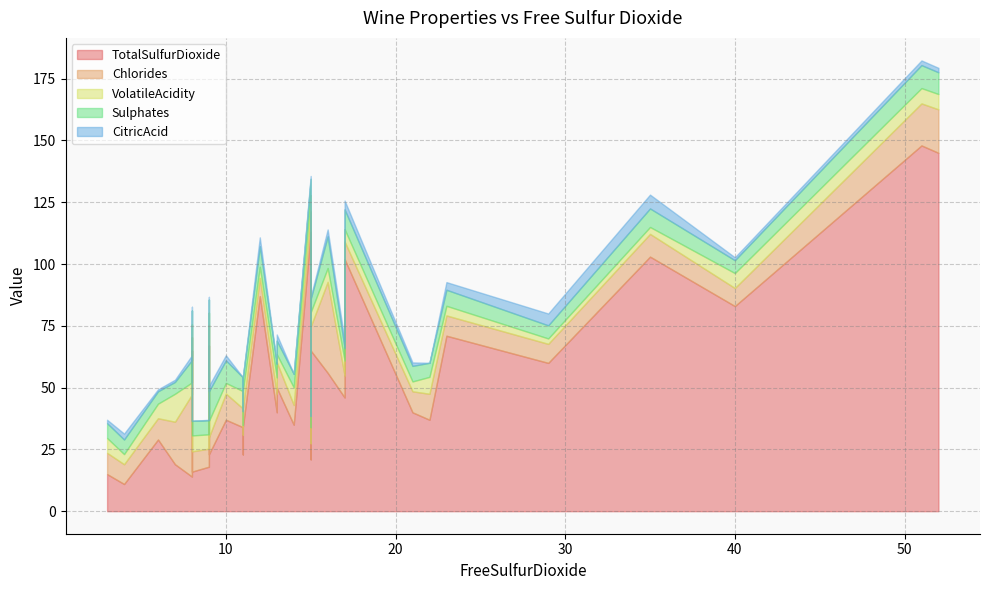

What is the difference between the VolatileAcidity values at 36 and 23?

0.2